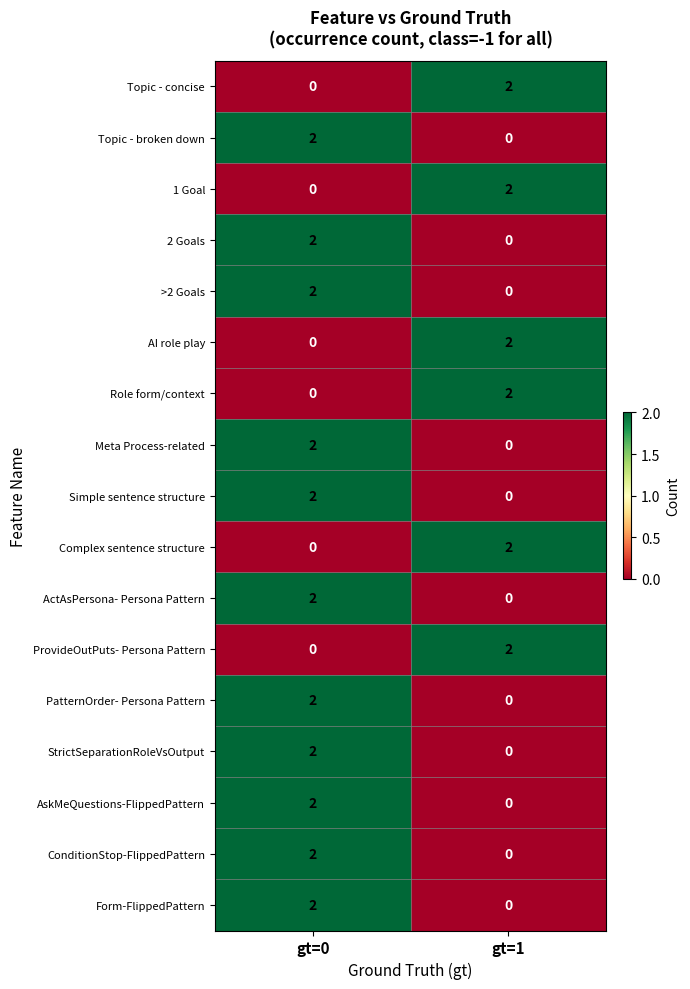

At which category is the sum across all series the highest?

gt=0